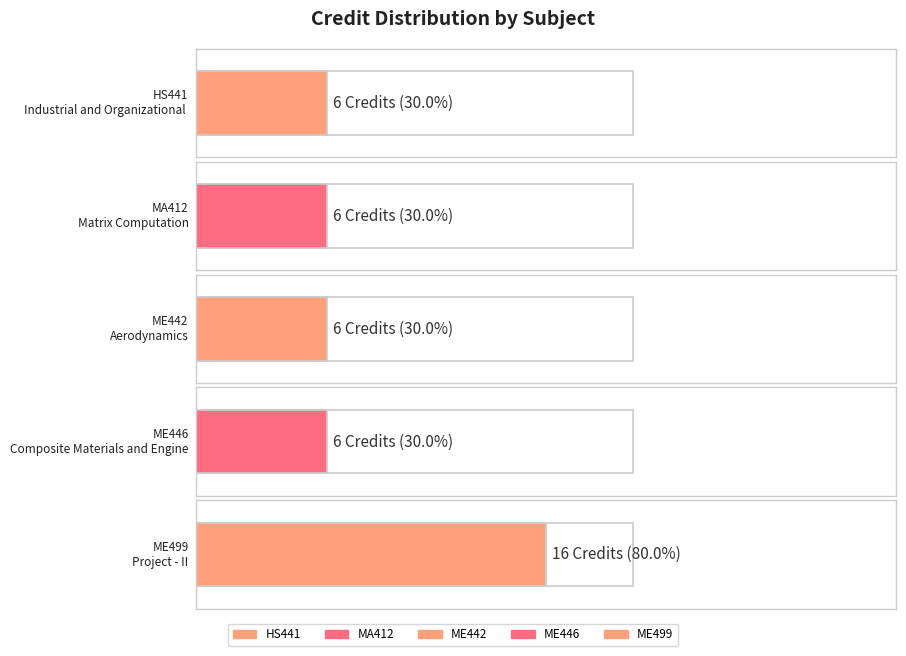

Rank the categories by value from highest to lowest.

ME499, HS441, MA412, ME442, ME446